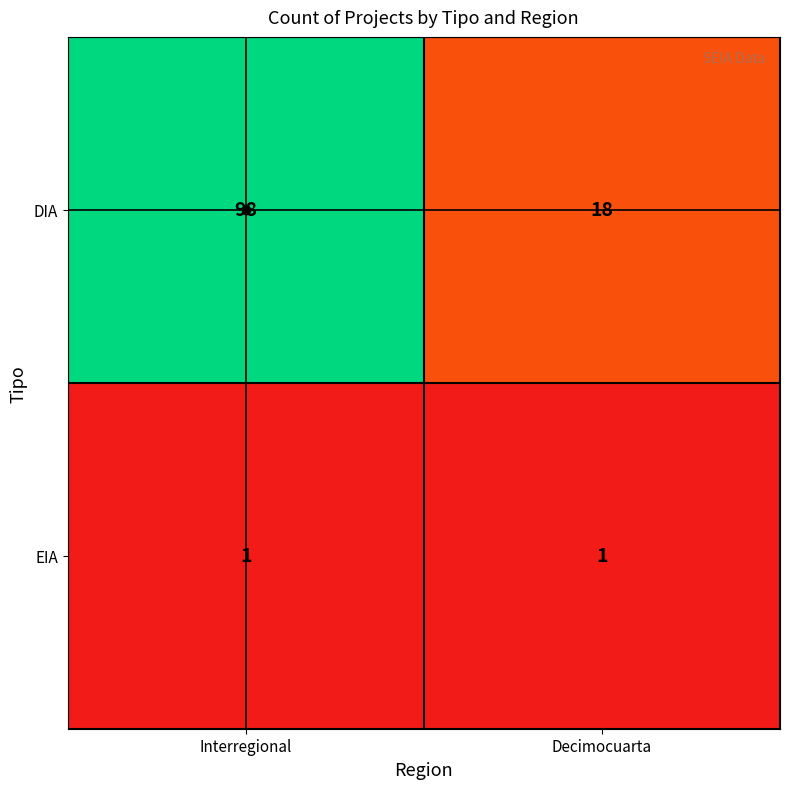

What is the maximum value shown in the chart?

98